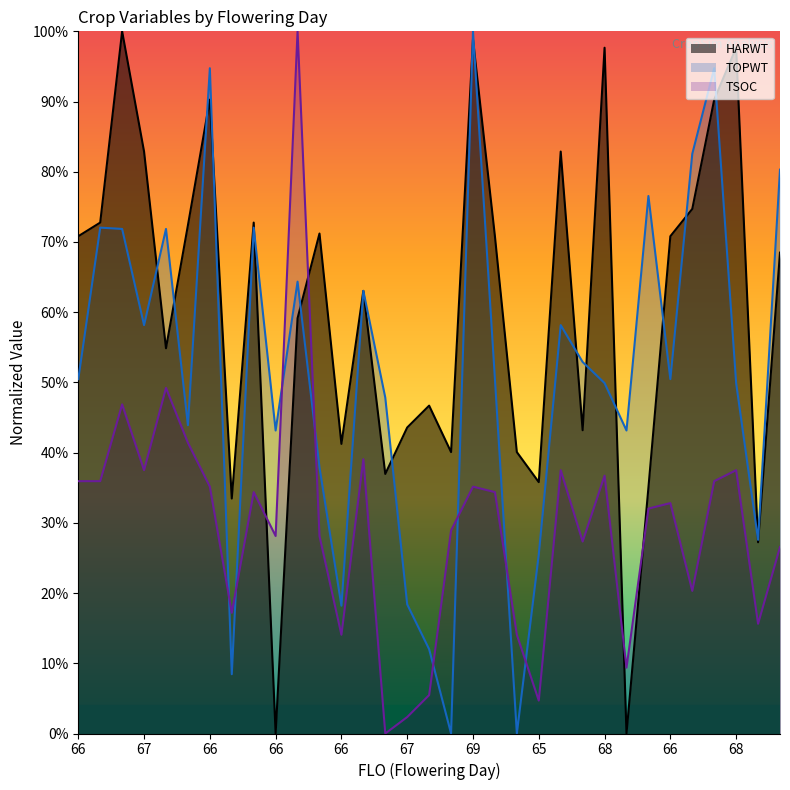

What are all the series names shown in the legend?

HARWT, TOPWT, TSOC